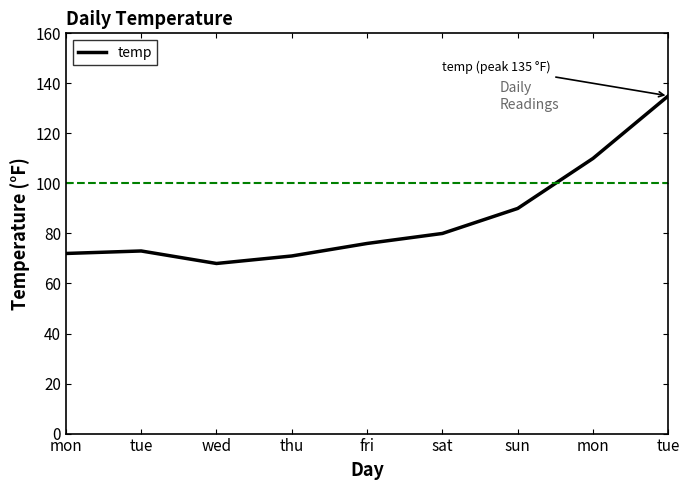

List the labels in order of value, largest first.

tue, mon, sun, sat, fri, tue, mon, thu, wed